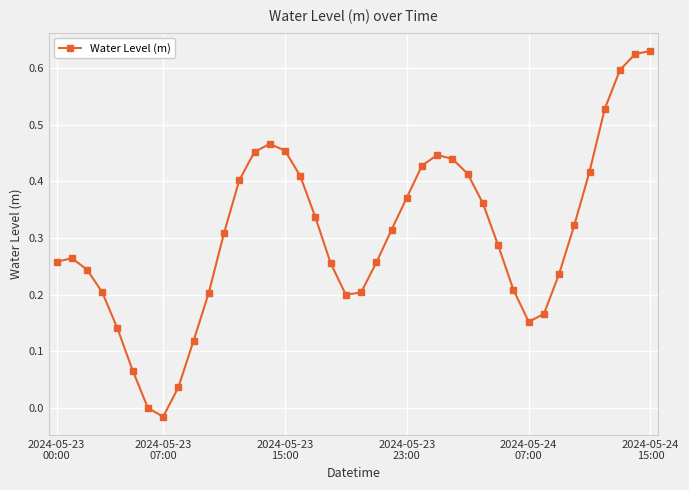

What is the sum of all values?

12.2